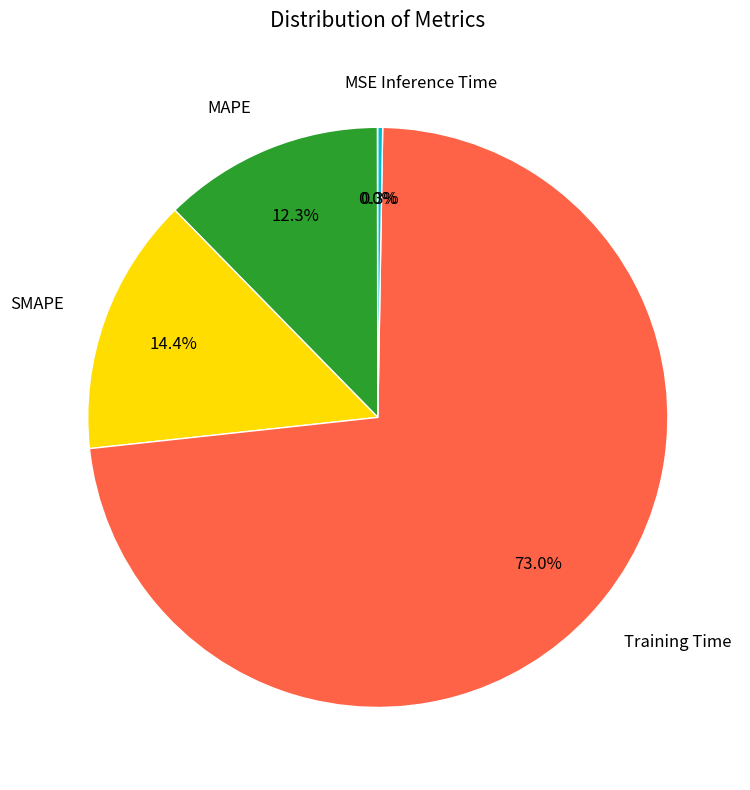

Which category accounts for the majority?

Training Time